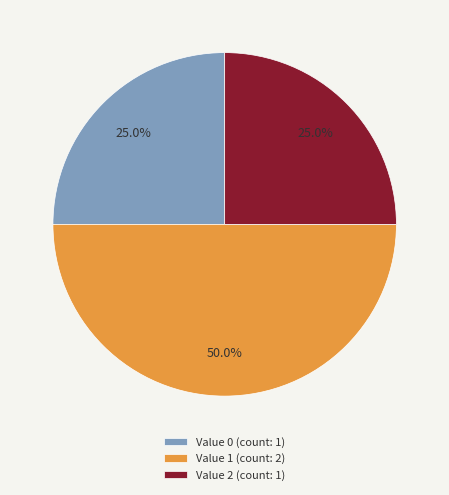

Which slice is the largest?

Value 1 (count: 2)